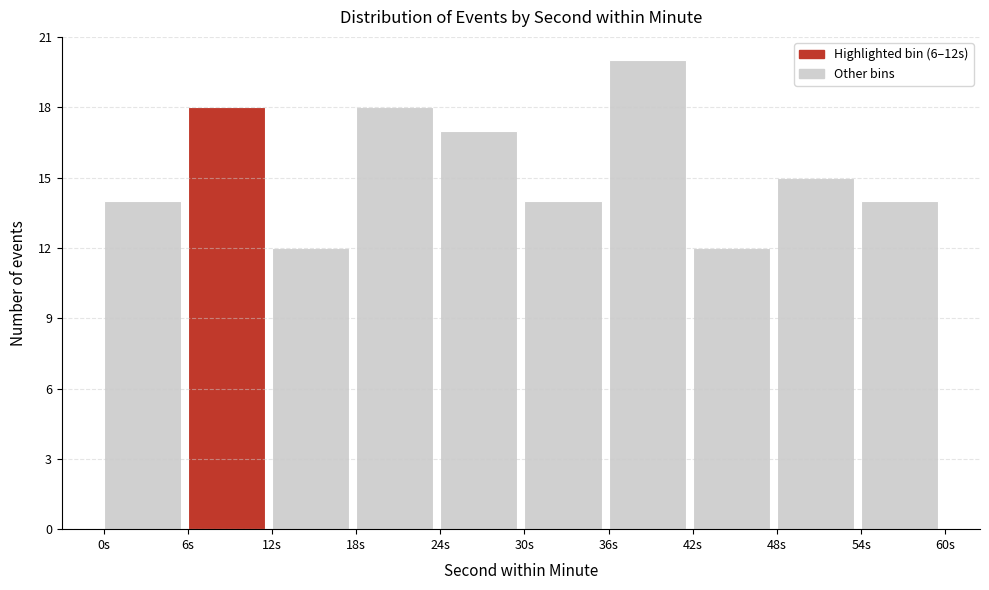

Reading left to right, transcribe this chart: for each bar, give the range it covers on the x-axis and its height. The values are not printed on the chart, so give them approximately, as read against the axis.

0 to 6: 14
6 to 12: 18
12 to 18: 12
18 to 24: 18
24 to 30: 17
30 to 36: 14
36 to 42: 20
42 to 48: 12
48 to 54: 15
54 to 60: 14